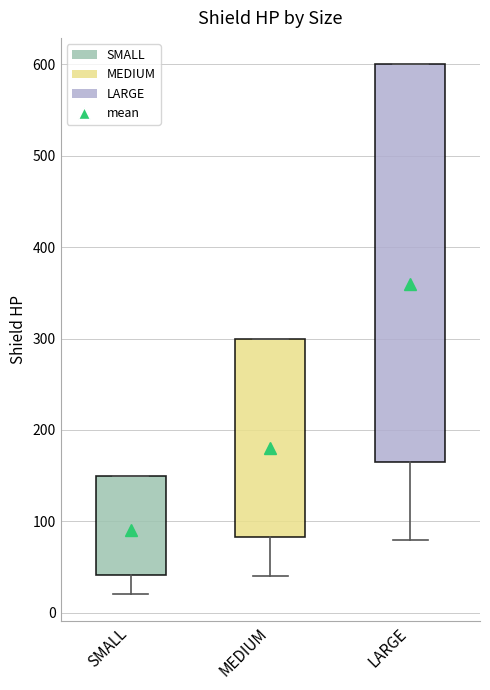

Where is the lower edge of the box for LARGE on the y-axis? The values are not printed on the chart, so give them approximately, as read against the axis.

170